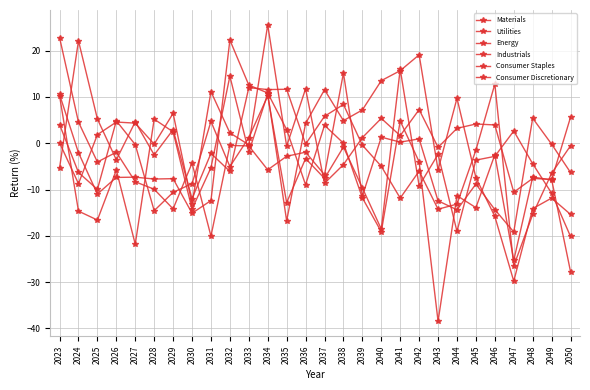

Is this an area chart (filled region under the line)?

No